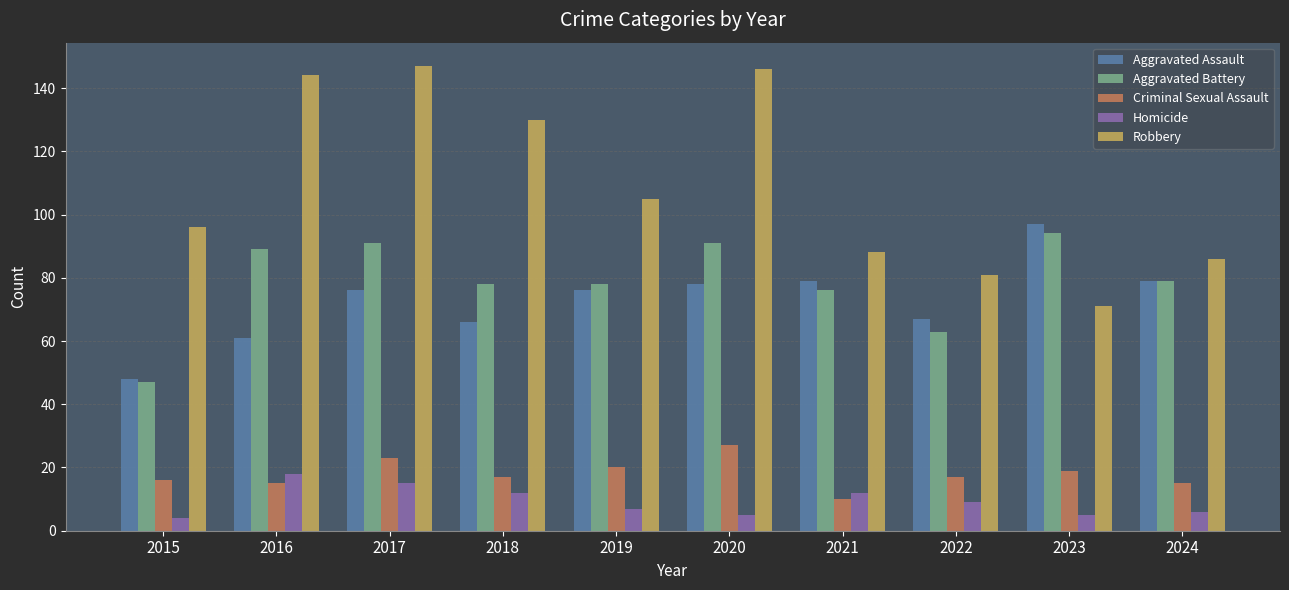

True or false: Criminal Sexual Assault has a value of 15 at 2016.

True